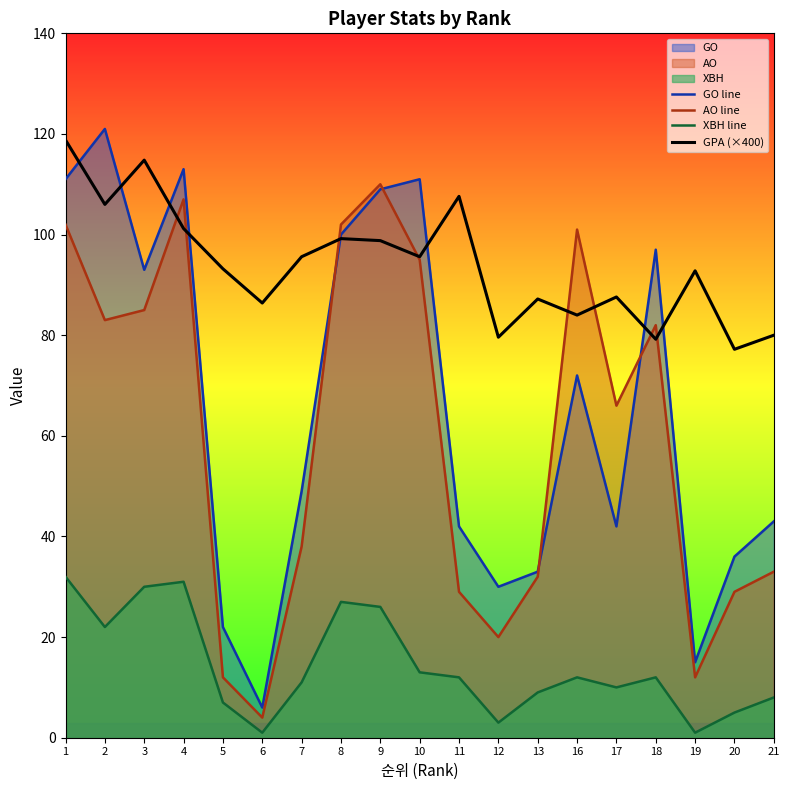

At which label does GPA (×400) reach its peak?

1